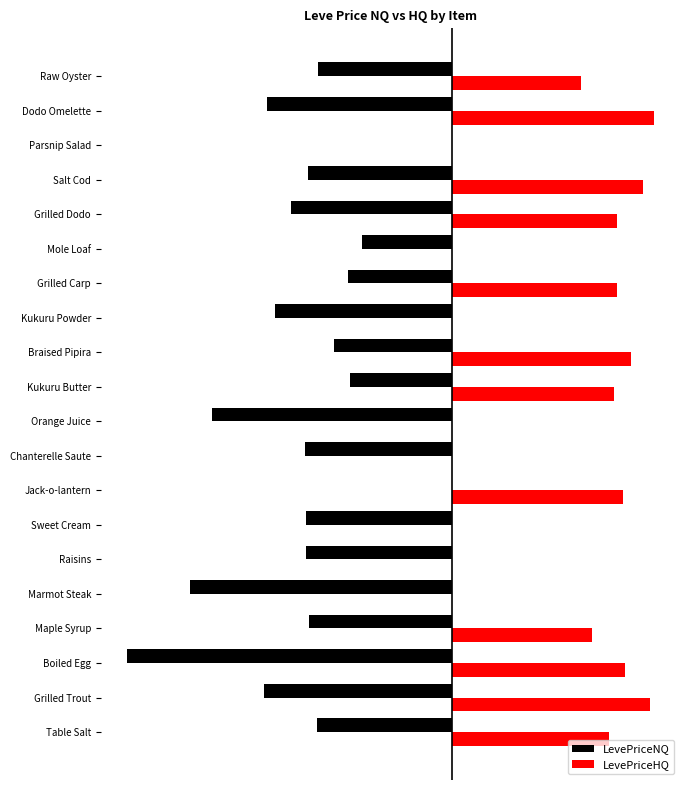

What are all the series names shown in the legend?

LevePriceNQ, LevePriceHQ